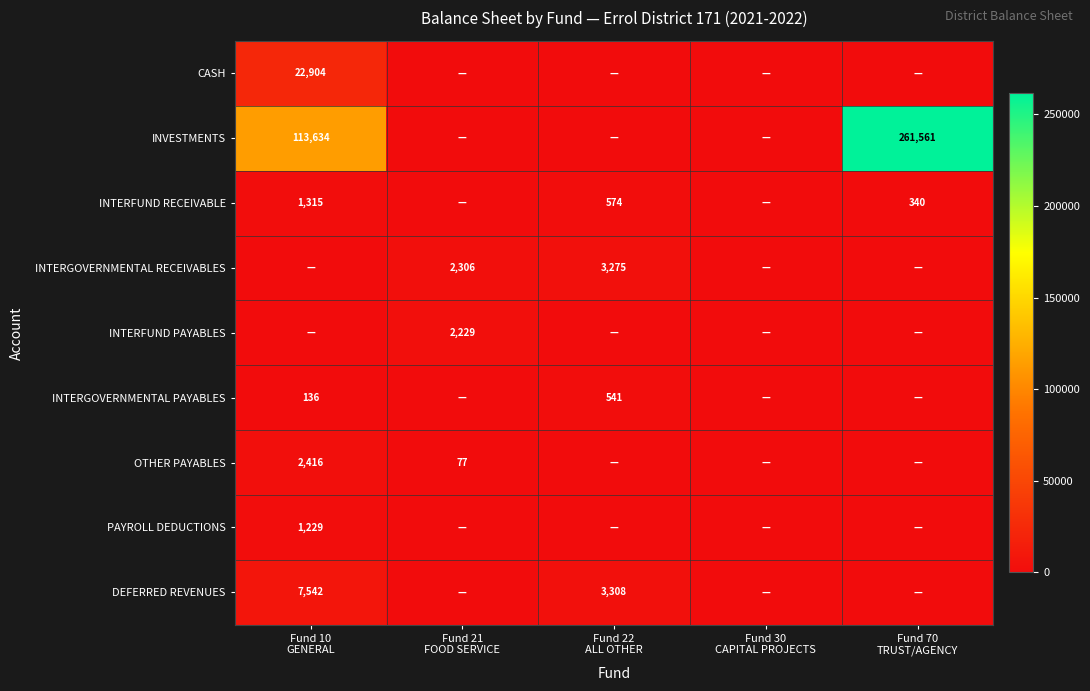

Which category has the lowest value across all series?

Fund 21
FOOD SERVICE